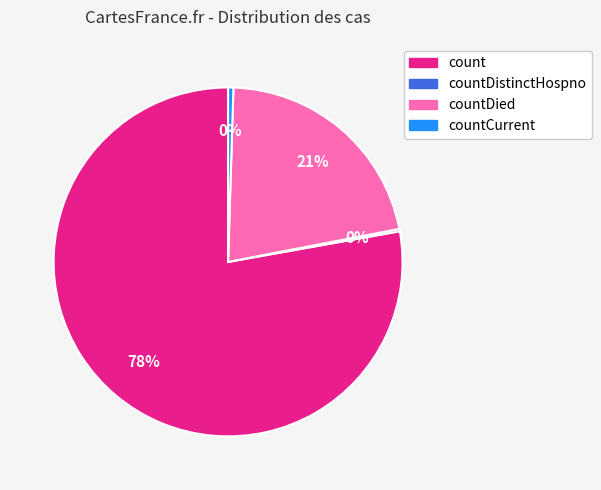

Which has a higher value, count or countCurrent?

count